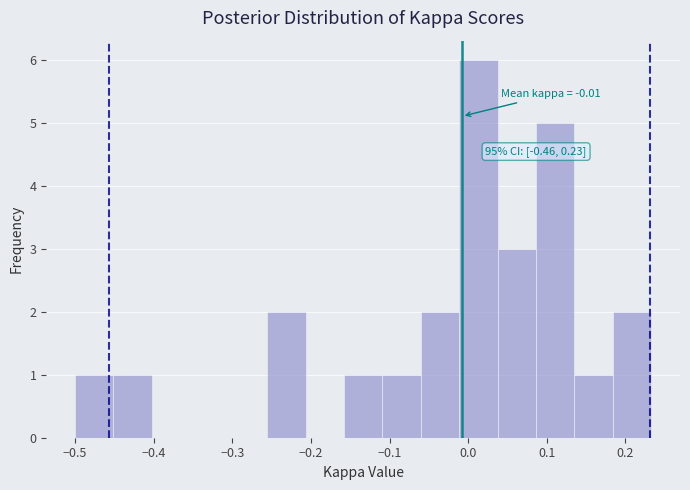

Over which range of the x-axis is the bar tallest?

-0.01 to 0.04